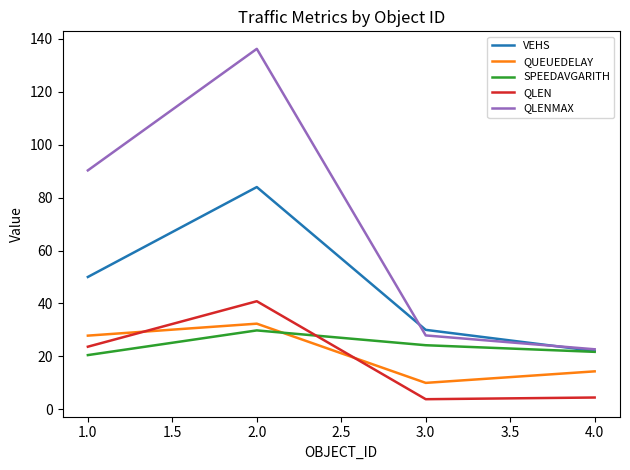

Between 1.0 and 4.0, which series saw the biggest shift?

QLENMAX